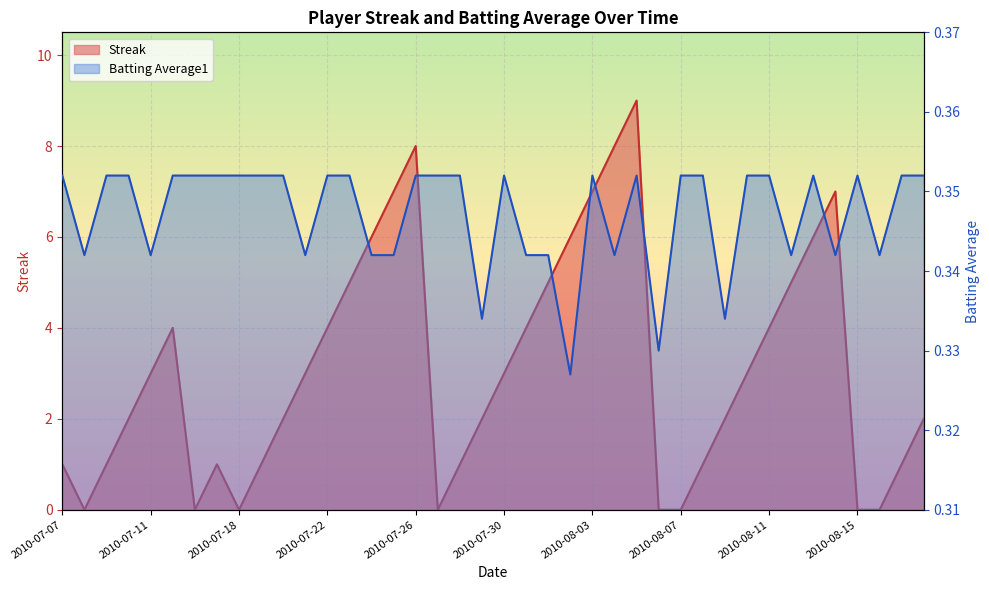

What is the difference between the Streak values at 2010-07-26 and 2010-08-08?

7.0